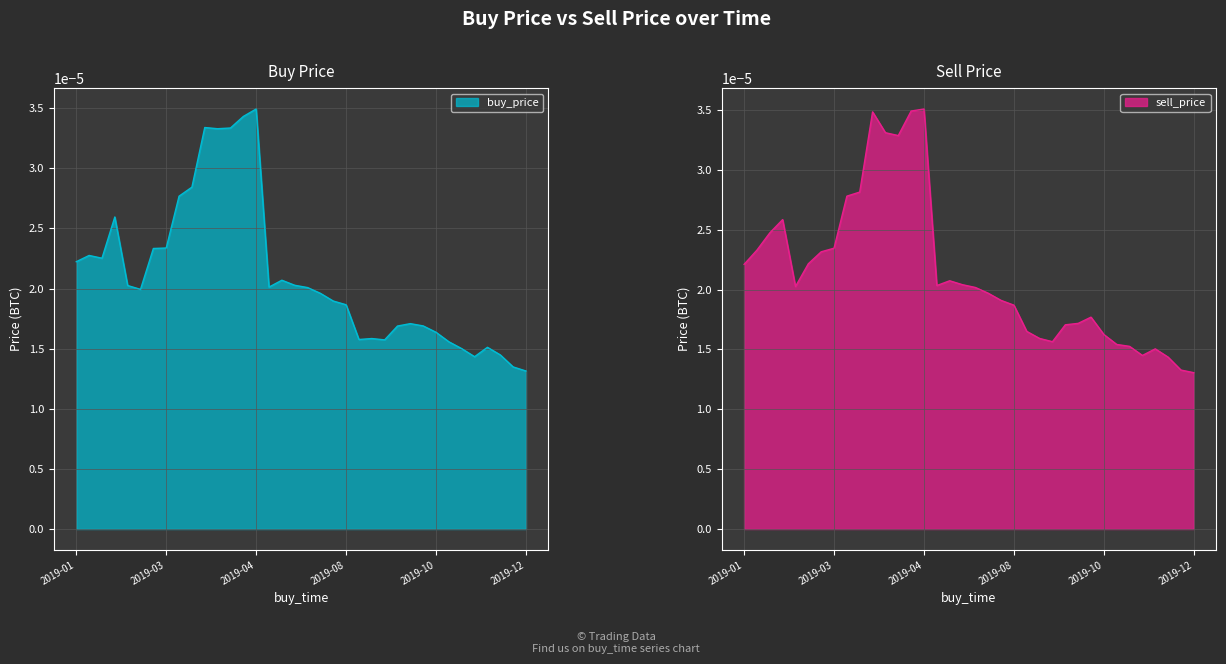

What is the label of the 34th point from the right?

2019-01-15